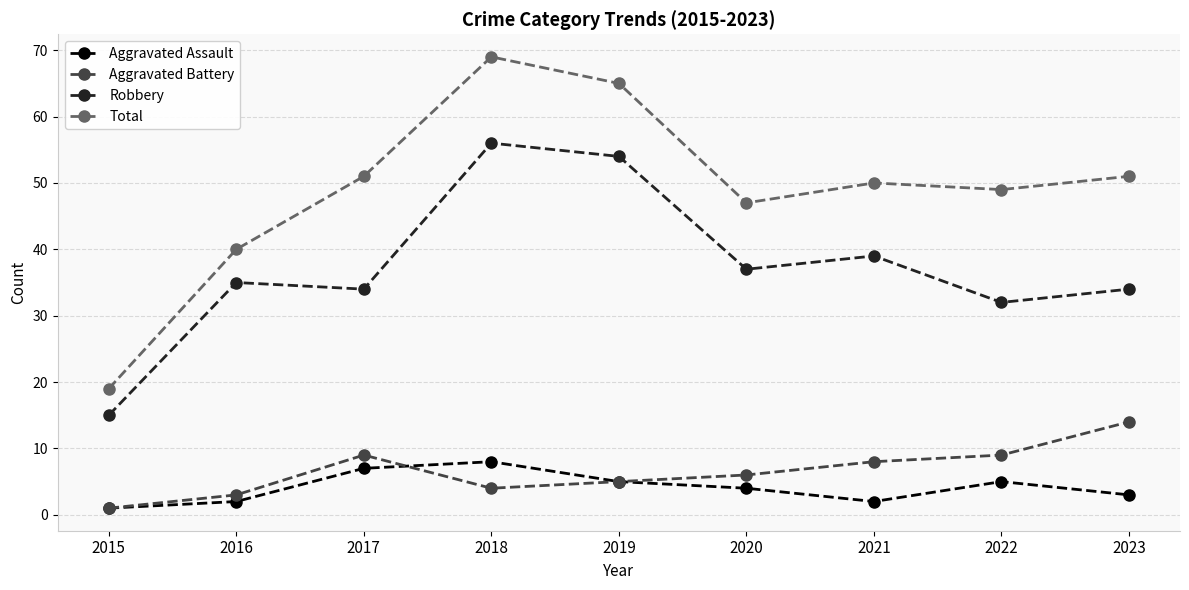

What is the difference between the maximum and minimum values in the Total series?

50